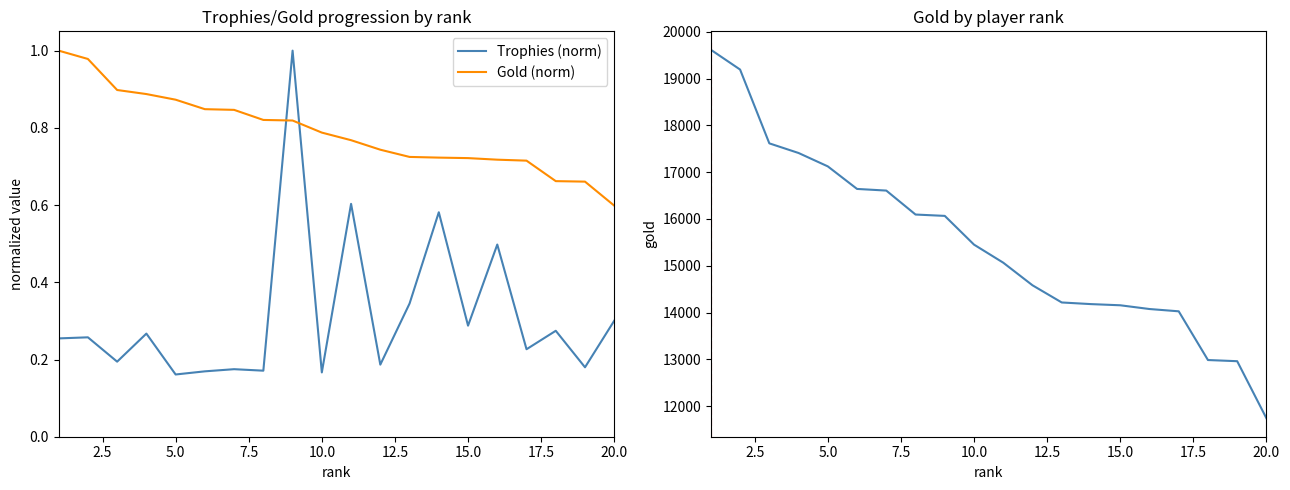

What is the average value of the Trophies (norm) series?

0.3